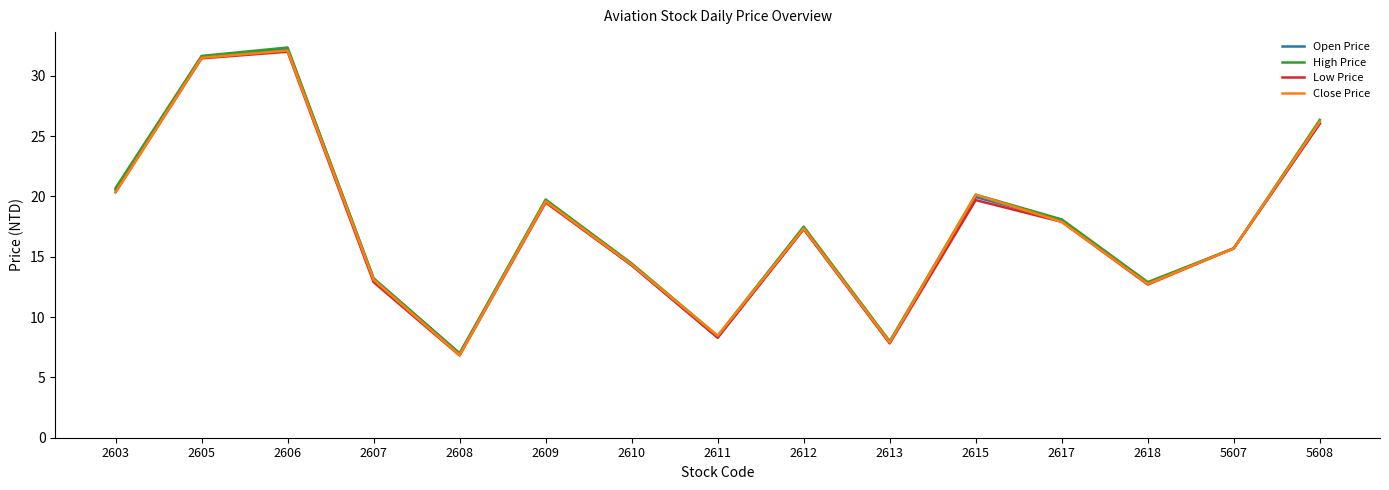

What is the total value across all series at 2611?

33.5